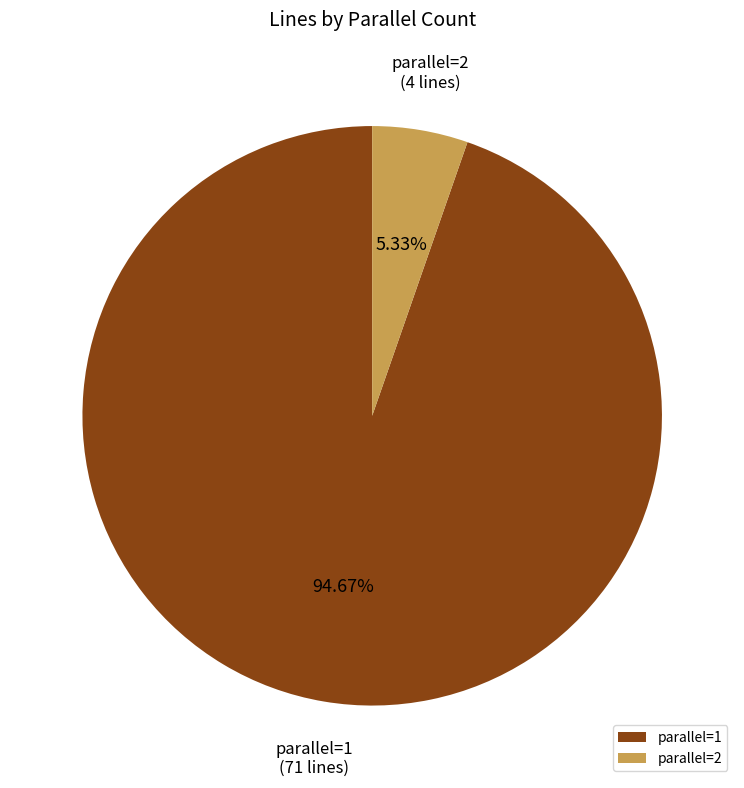

To the nearest percent, what portion does parallel=2 represent?

5%